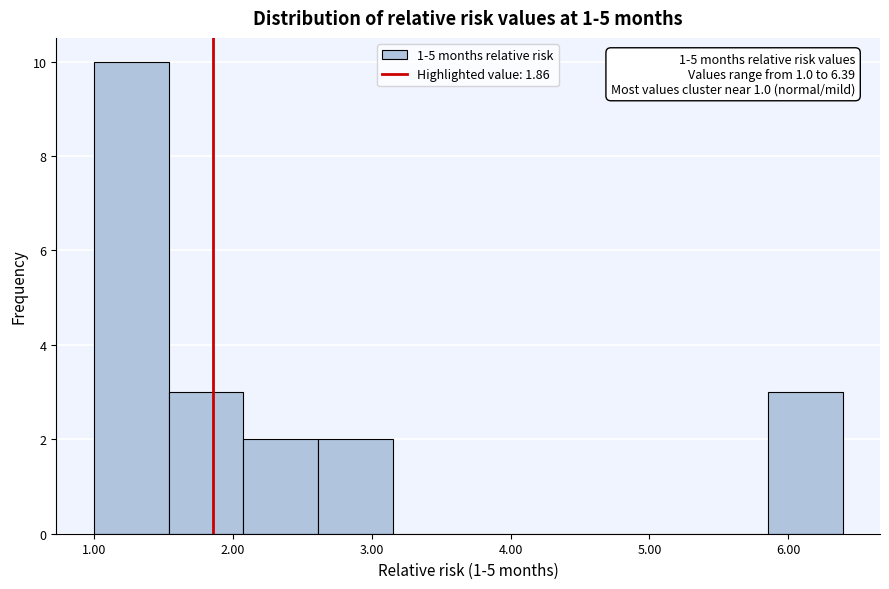

Over which range of the x-axis is the bar tallest?

1.0 to 1.5